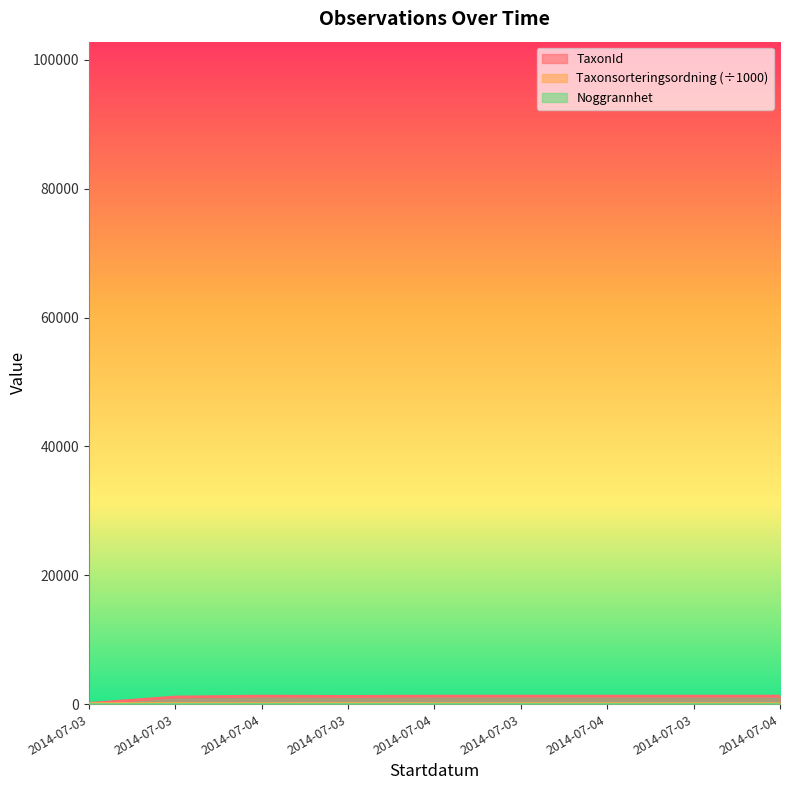

List the labels in order of TaxonId value, largest first.

2014-07-04, 2014-07-04, 2014-07-03, 2014-07-04, 2014-07-03, 2014-07-04, 2014-07-03, 2014-07-03, 2014-07-03